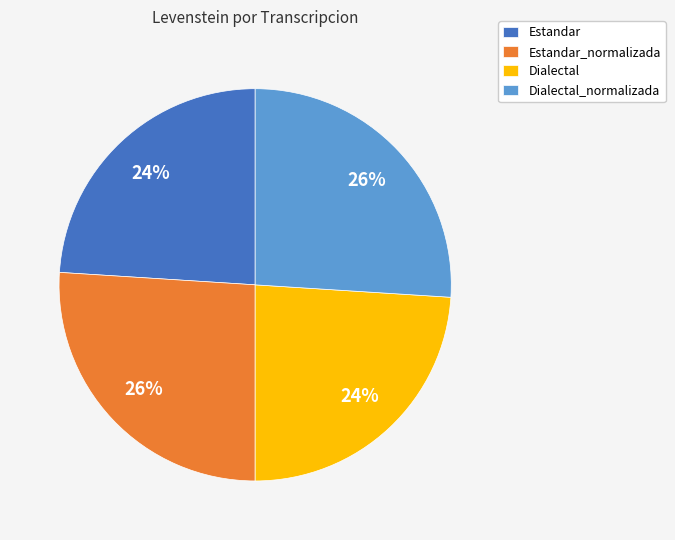

The Dialectal_normalizada slice represents 26% of the pie. True or false?

True